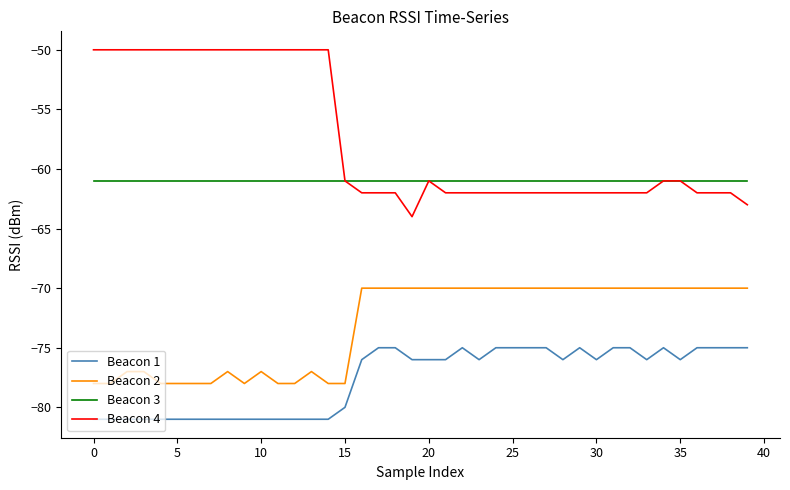

What is the average value of the Beacon 3 series?

-61